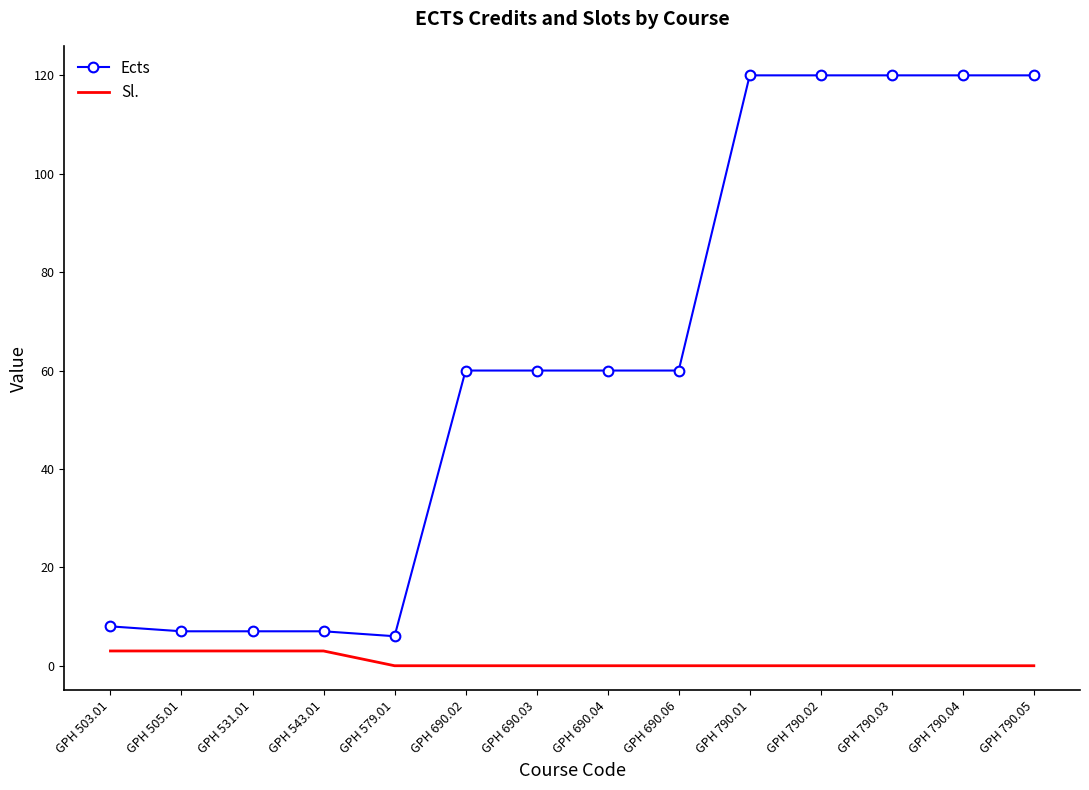

What is the maximum value for Sl.?

3